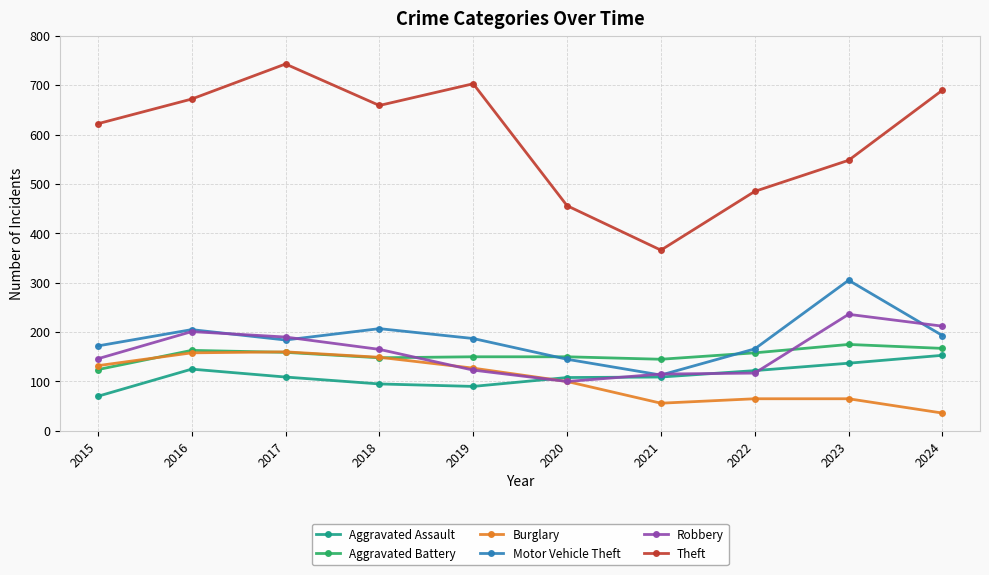

True or false: Burglary and Theft cross at least once.

False